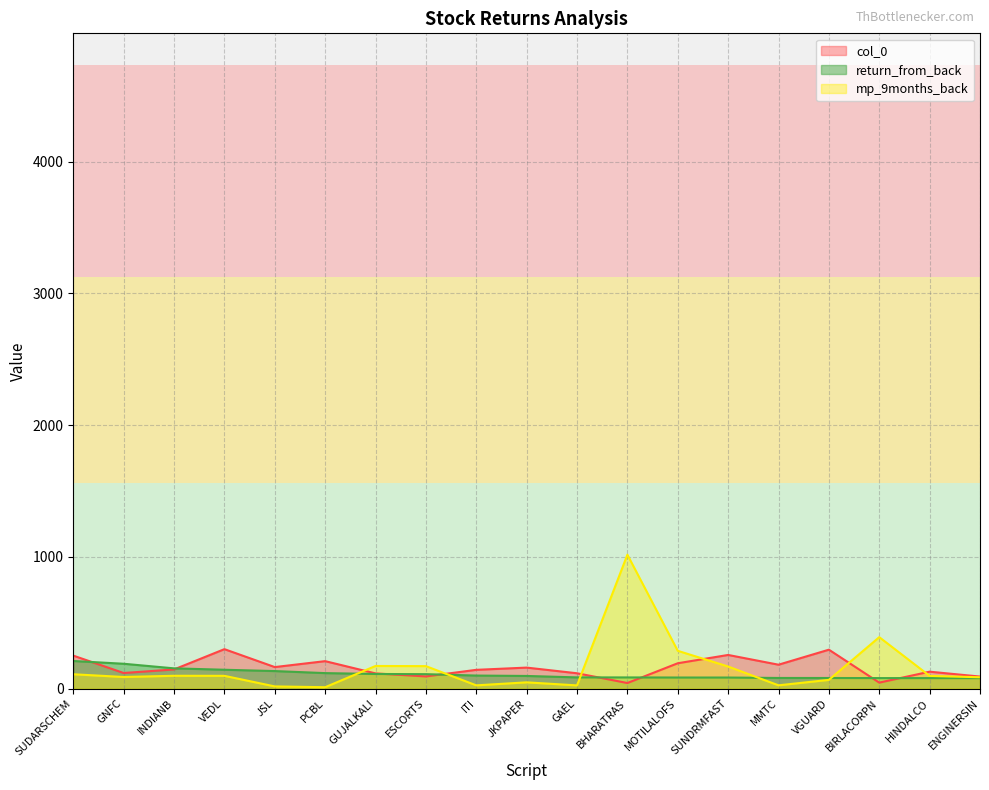

Where do return_from_back and CMP first cross each other?

PCBL and GUJALKALI